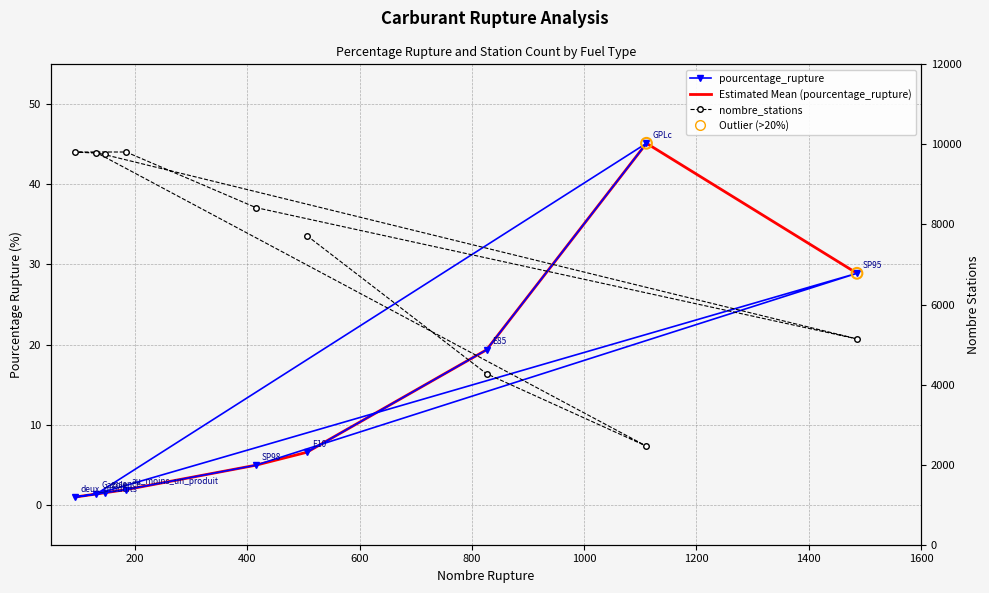

What are all the series names shown in the legend?

pourcentage_rupture, Estimated Mean (pourcentage_rupture), nombre_stations